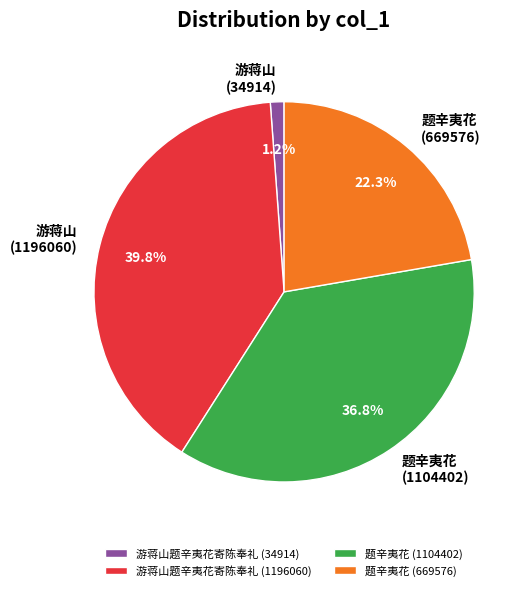

What percentage is NOT represented by 题辛夷花 (1104402)?

63.2%